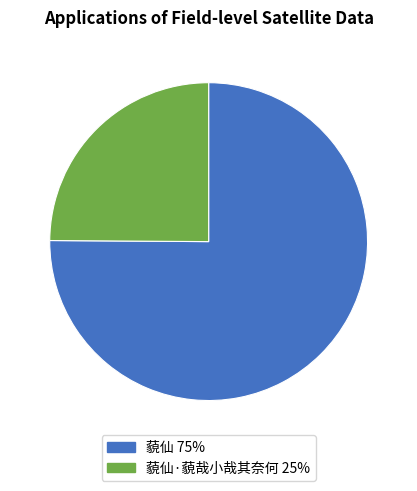

Does any single category account for the majority?

Yes